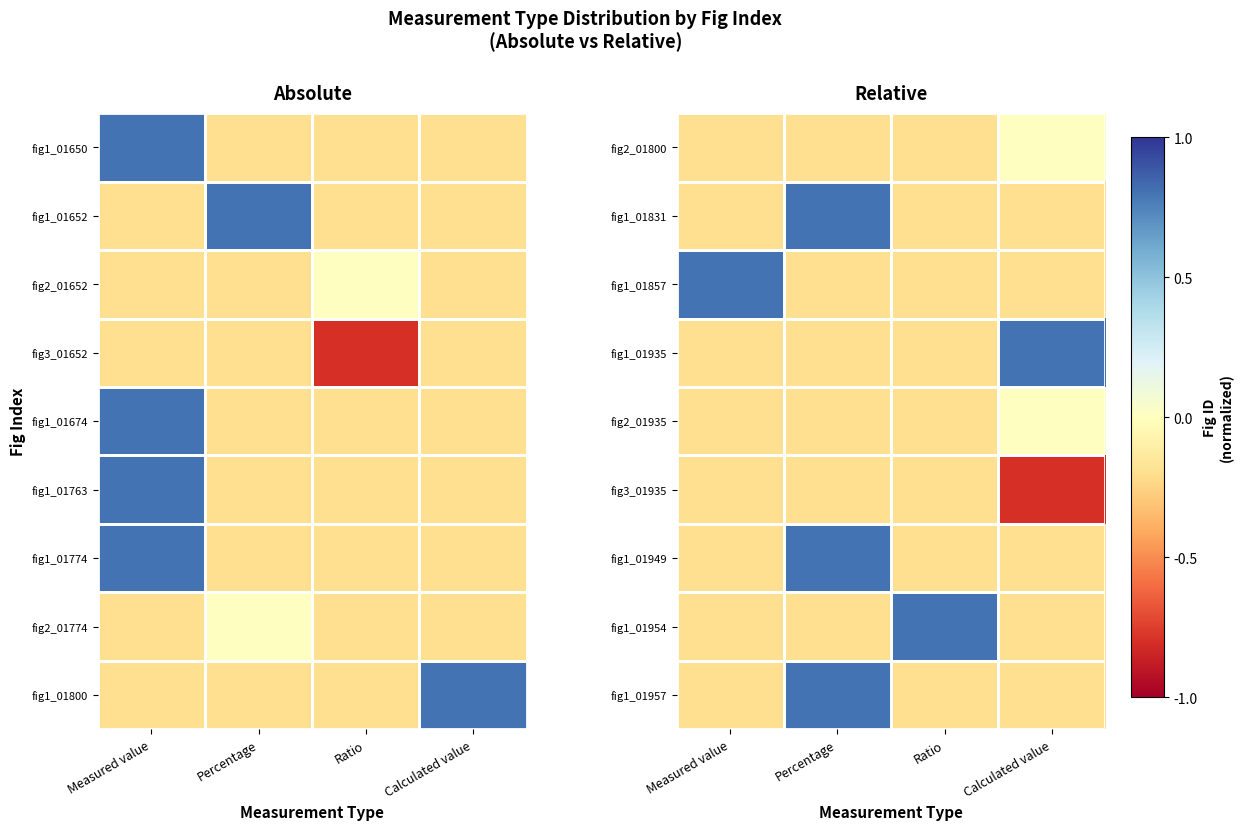

At how many categories does at least one series exceed 0?

4